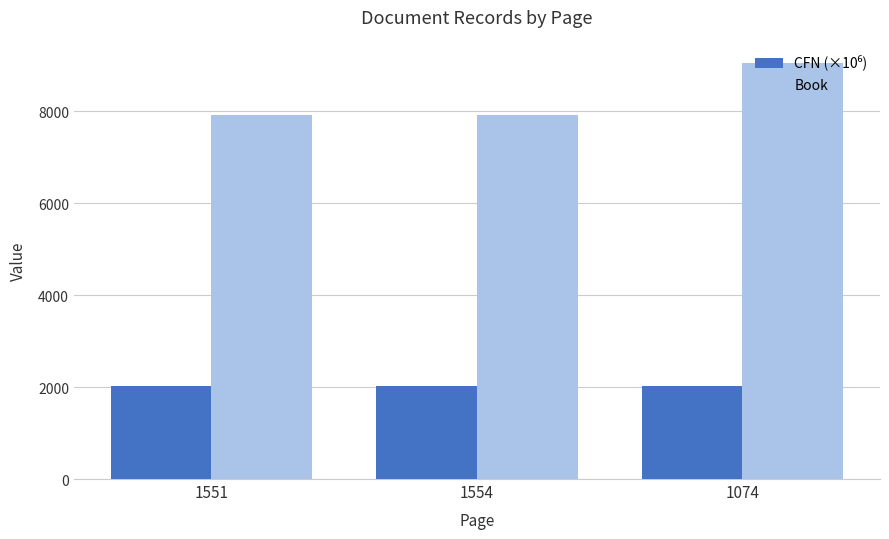

At how many categories does at least one series exceed 4765?

3